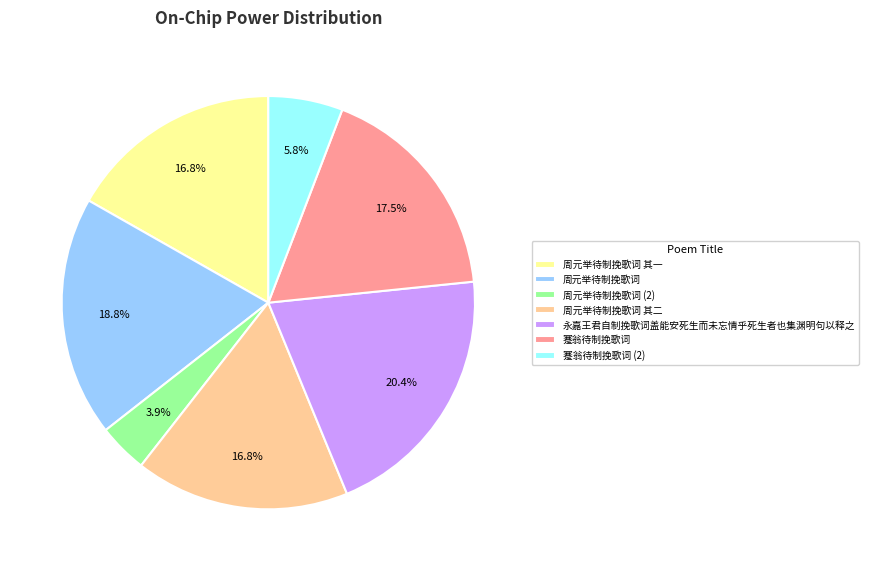

Does 周元举待制挽歌词 (2) account for over 50% of the chart?

No